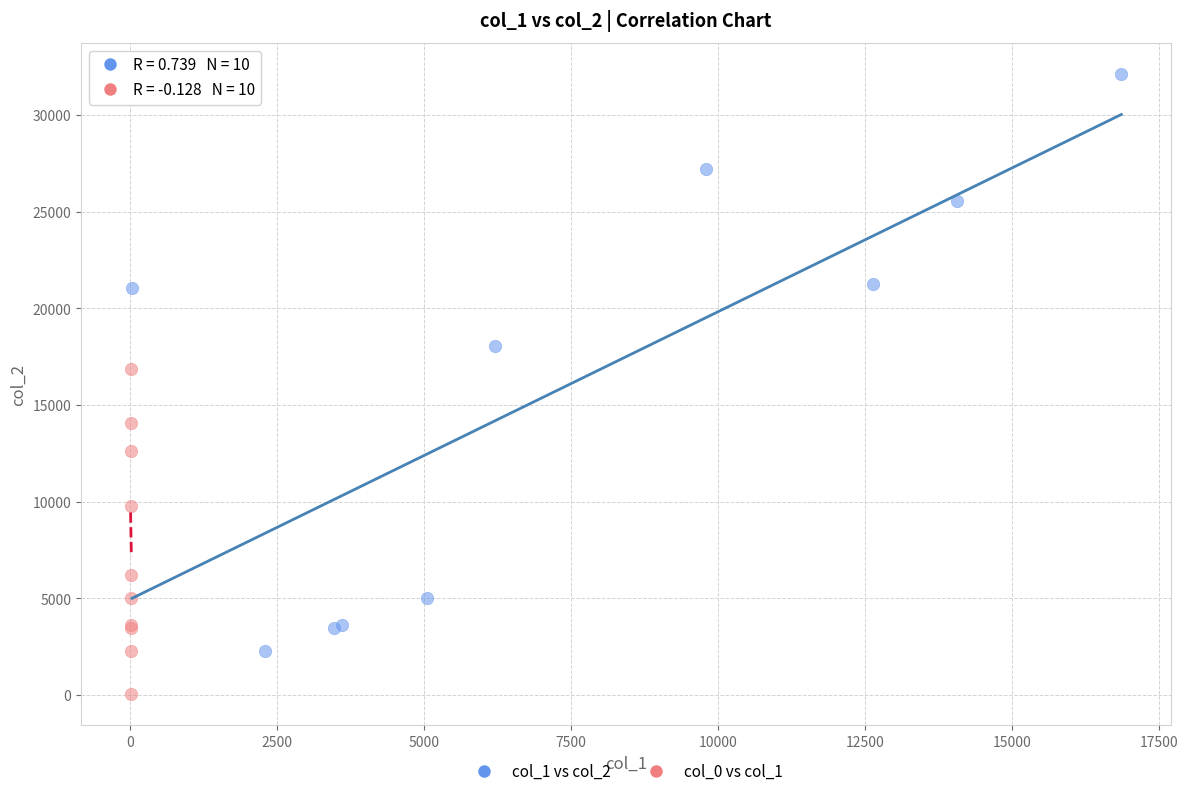

Which series has the widest spread of Y values?

col_1 vs col_2